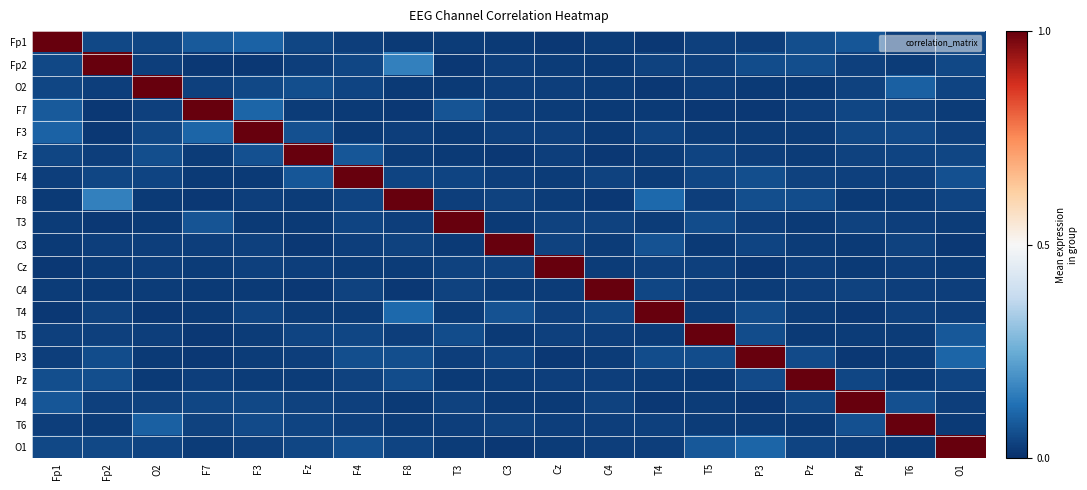

Which has a higher value, F3 or O1?

F3